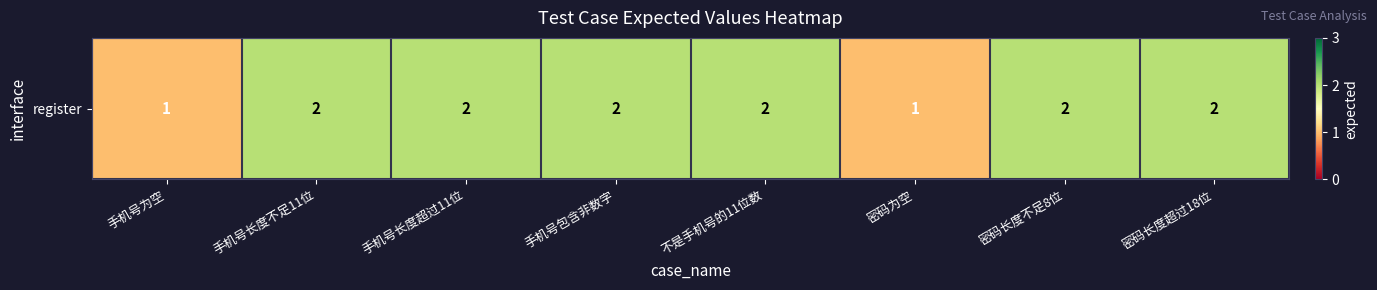

What is the maximum value shown in the chart?

2